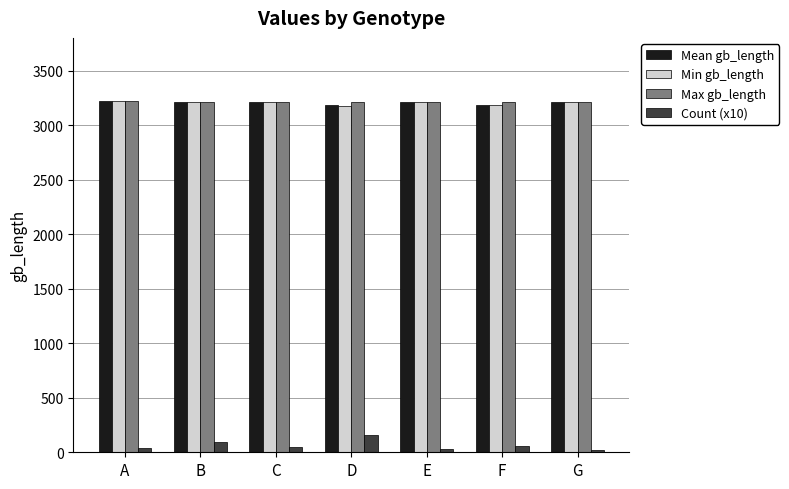

At which label does Mean gb_length first exceed 3215?

A